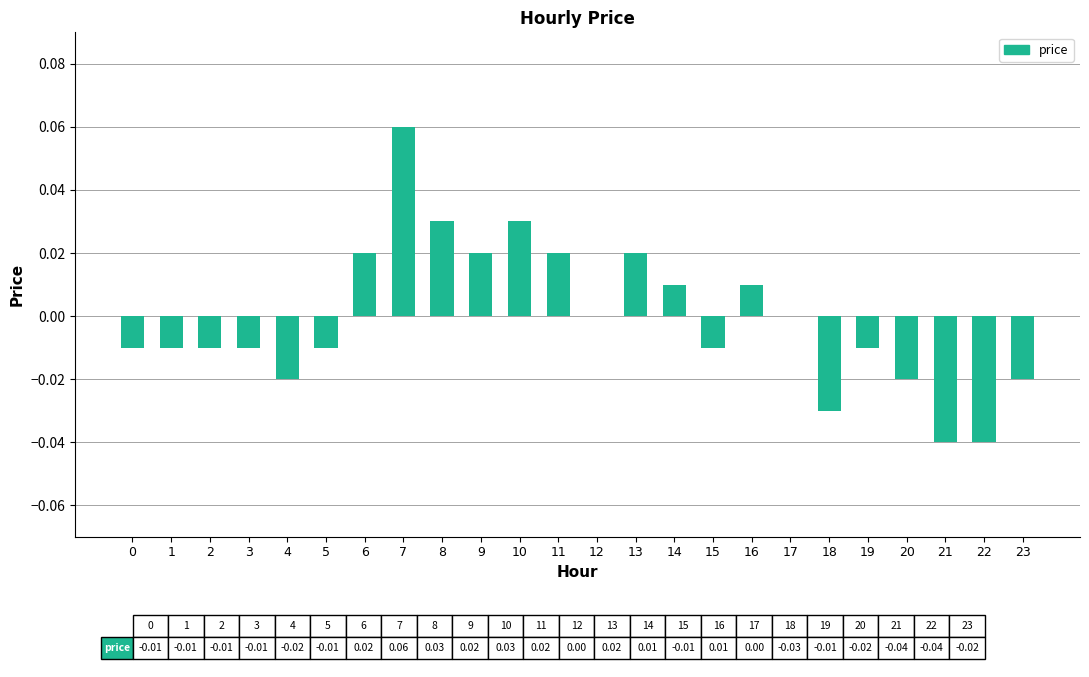

Which category has the highest value across all series?

7